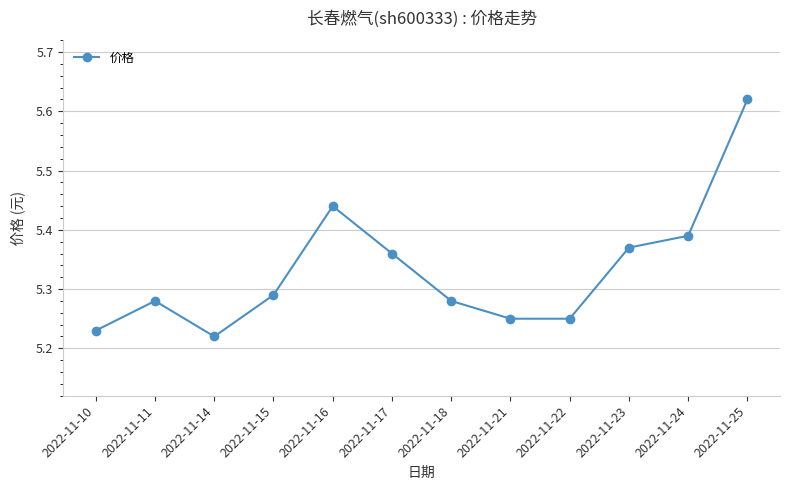

Between 2022-11-23 and 2022-11-11, which is larger?

2022-11-23